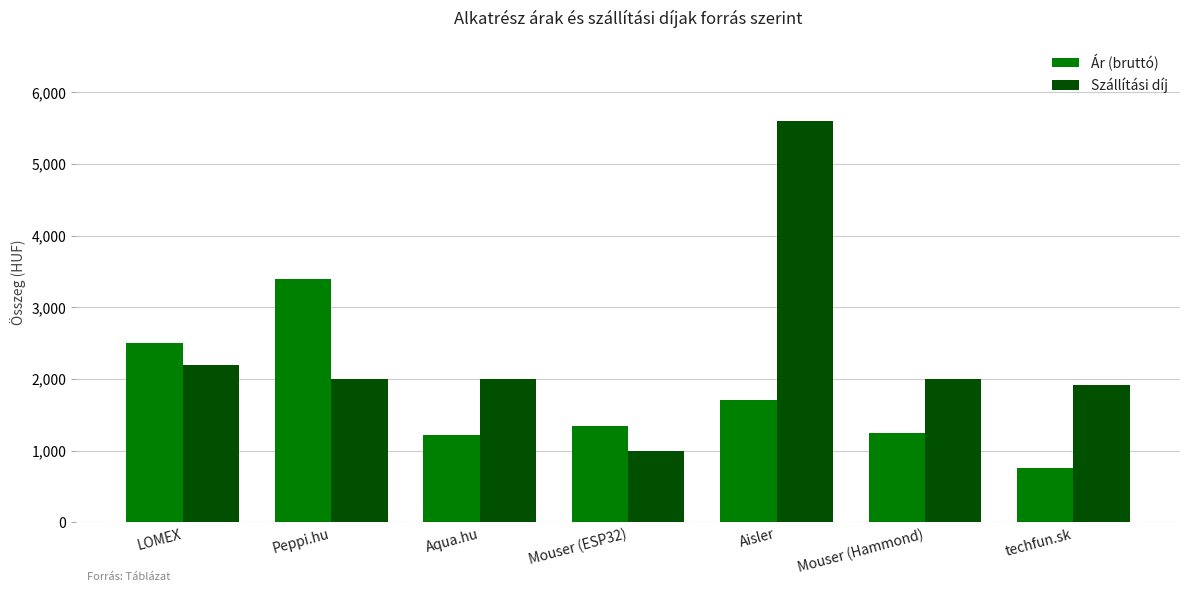

True or false: Ár (bruttó) has a value of 3400 at Peppi.hu.

True